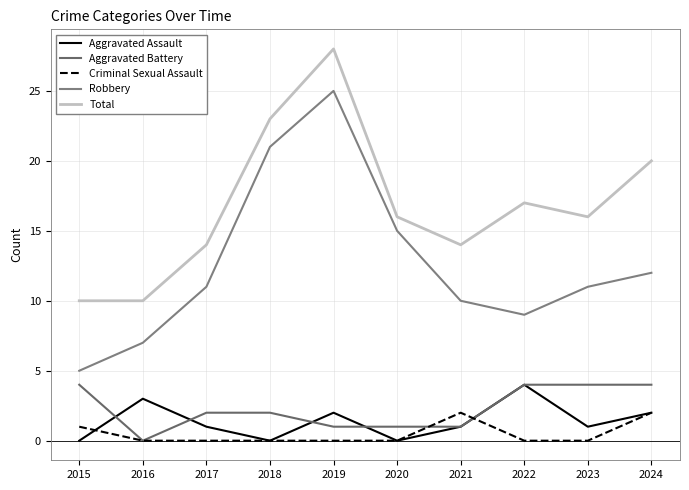

How many values in Aggravated Battery are above zero?

9